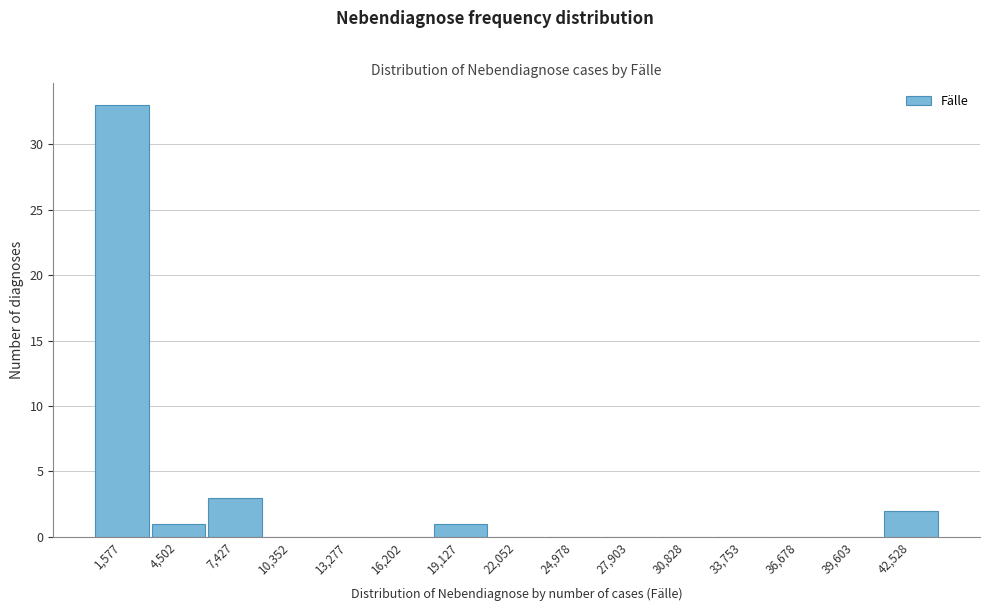

Reading left to right, transcribe all the data shown in this chart.

1,577=33	4,502=1	7,427=3	10,352=0	13,277=0	16,202=0	19,127=1	22,052=0	24,978=0	27,903=0	30,828=0	33,753=0	36,678=0	39,603=0	42,528=2